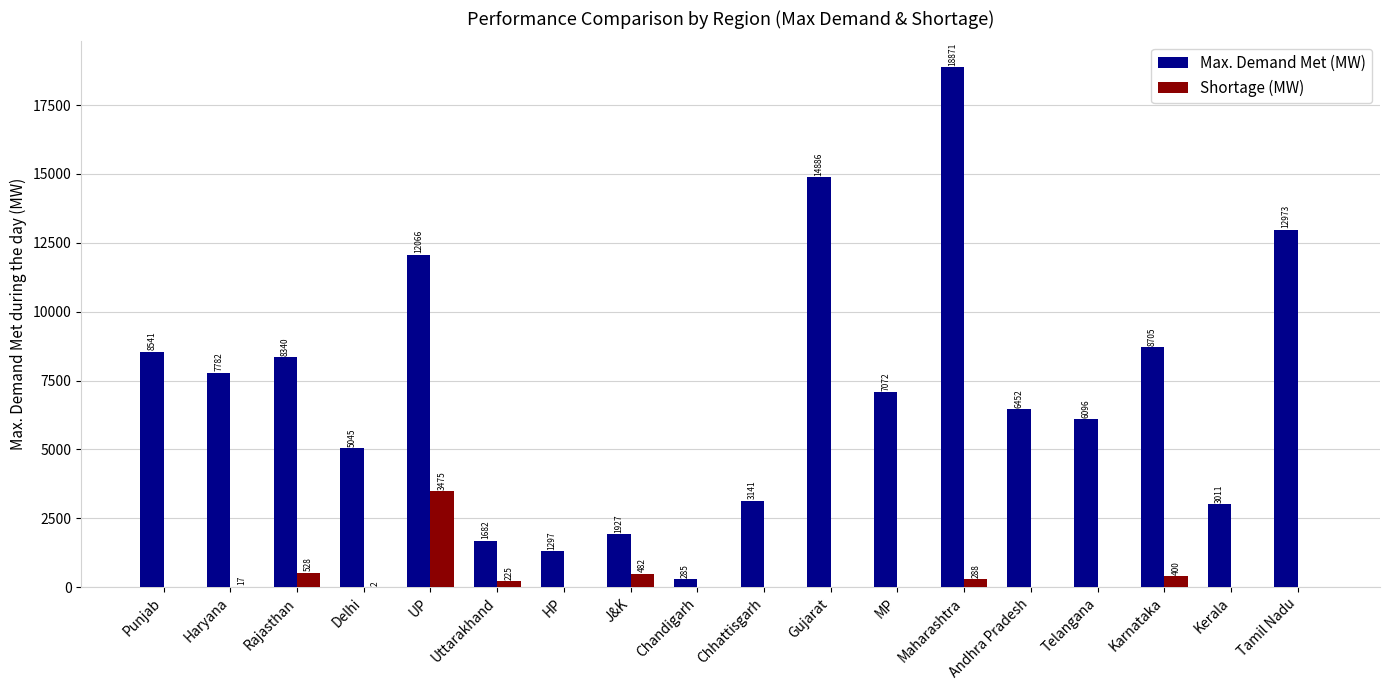

What is the sum of the Max. Demand Met (MW) values at Karnataka and Maharashtra?

27576